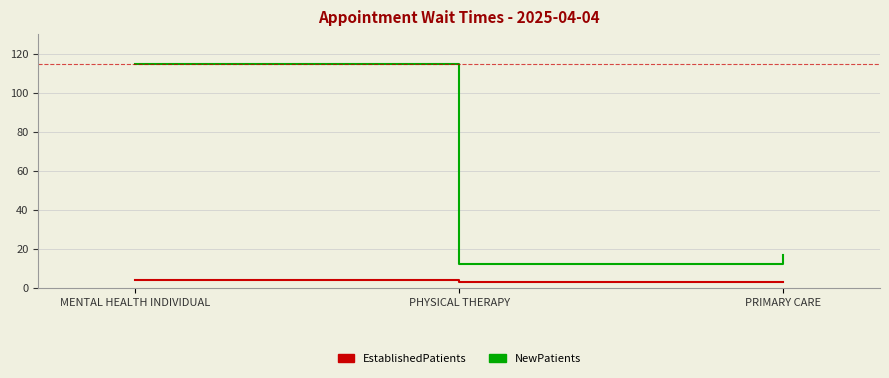

Does the chart have visible grid lines?

Yes